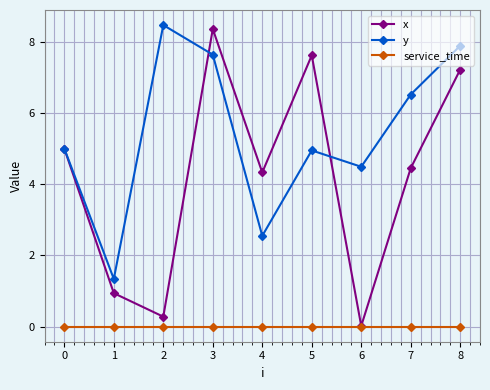

True or false: service_time and y intersect in this chart.

False